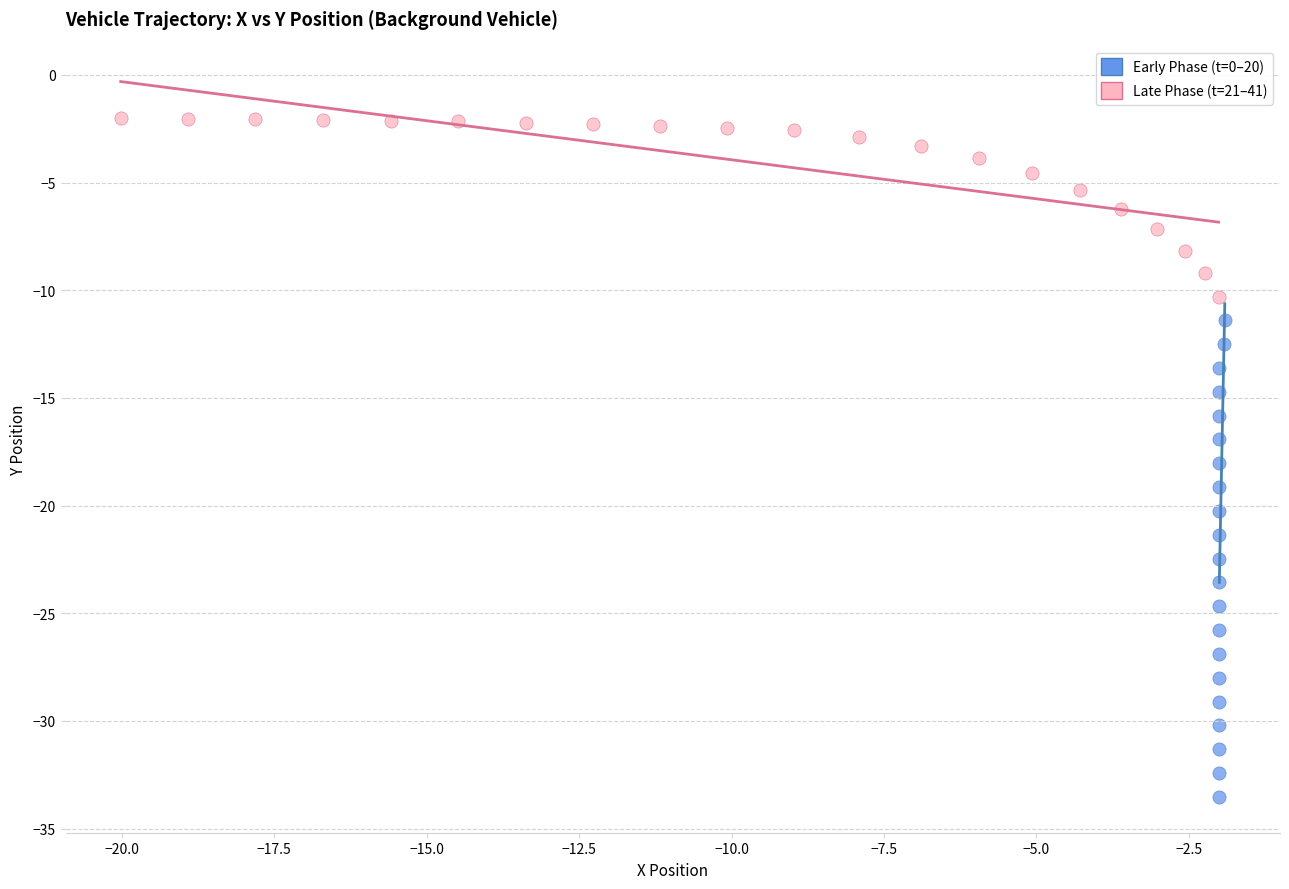

Which series contains the highest Y value?

Late Phase (t=21–41)